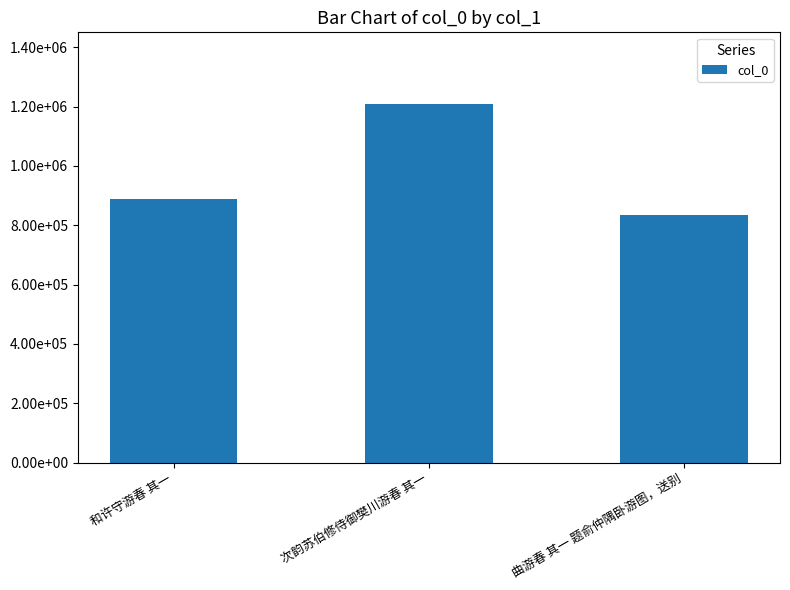

Which has a higher value, 次韵苏伯修侍御樊川游春 其一 or 和许守游春 其一?

次韵苏伯修侍御樊川游春 其一